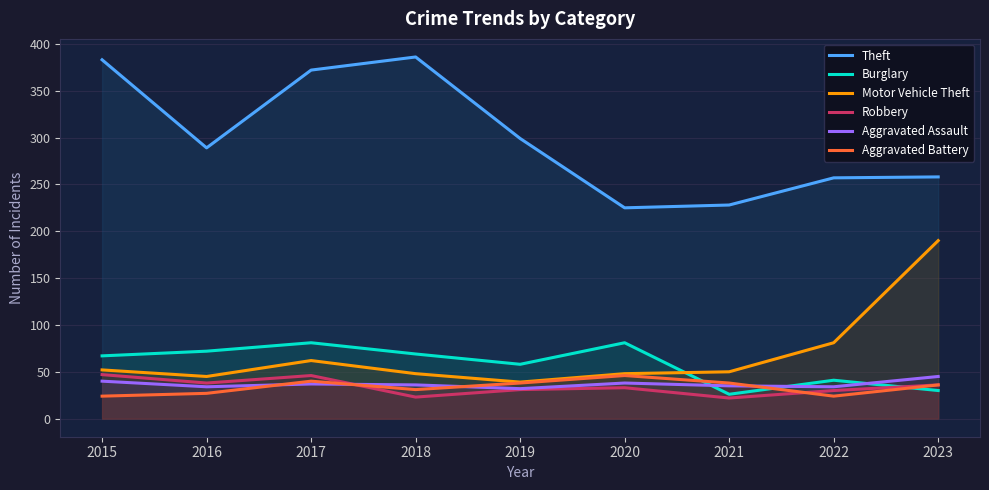

What are all the series names shown in the legend?

Theft, Burglary, Motor Vehicle Theft, Robbery, Aggravated Assault, Aggravated Battery